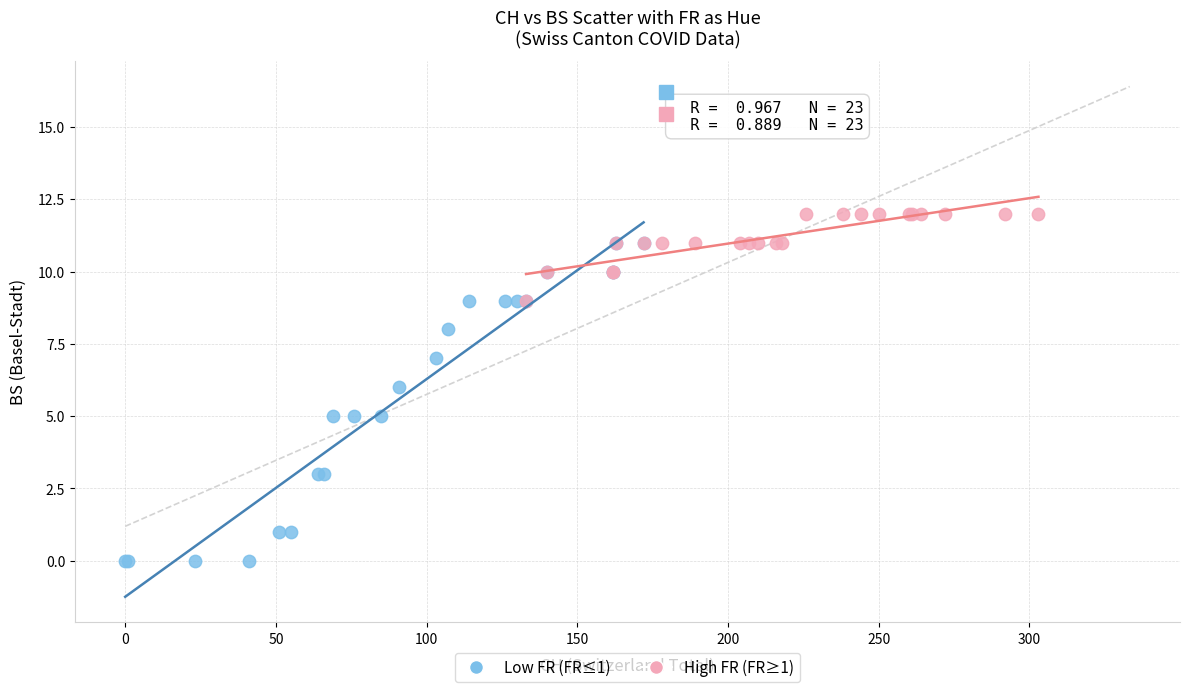

Which series has the largest Y range (max minus min)?

Low FR (FR≤1)